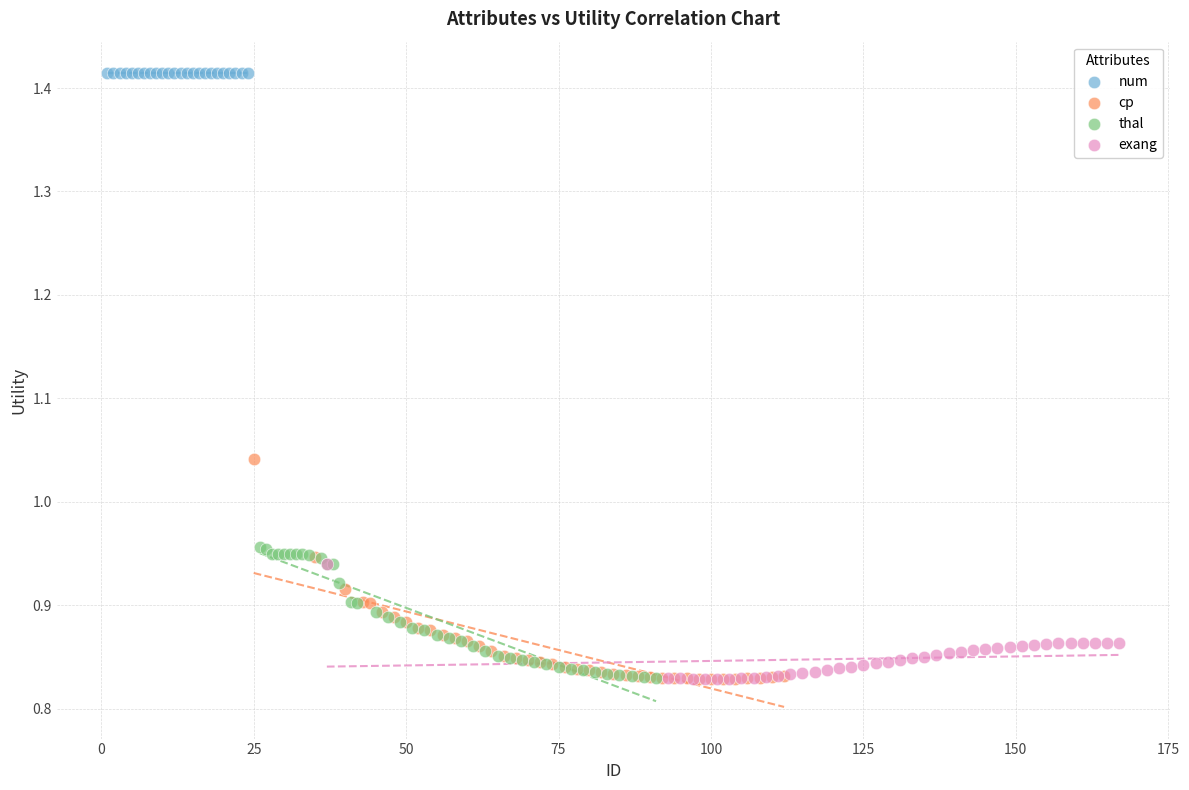

What are all the series names shown in the legend?

num, cp, thal, exang